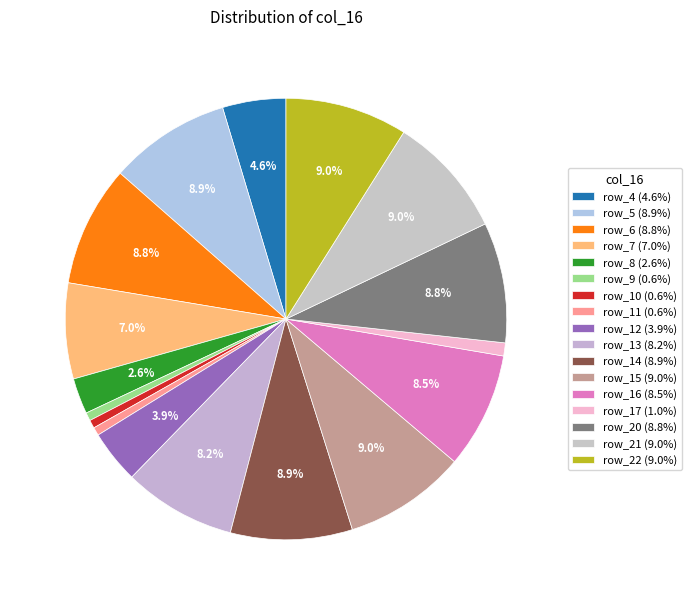

Count the number of slices in the pie.

17